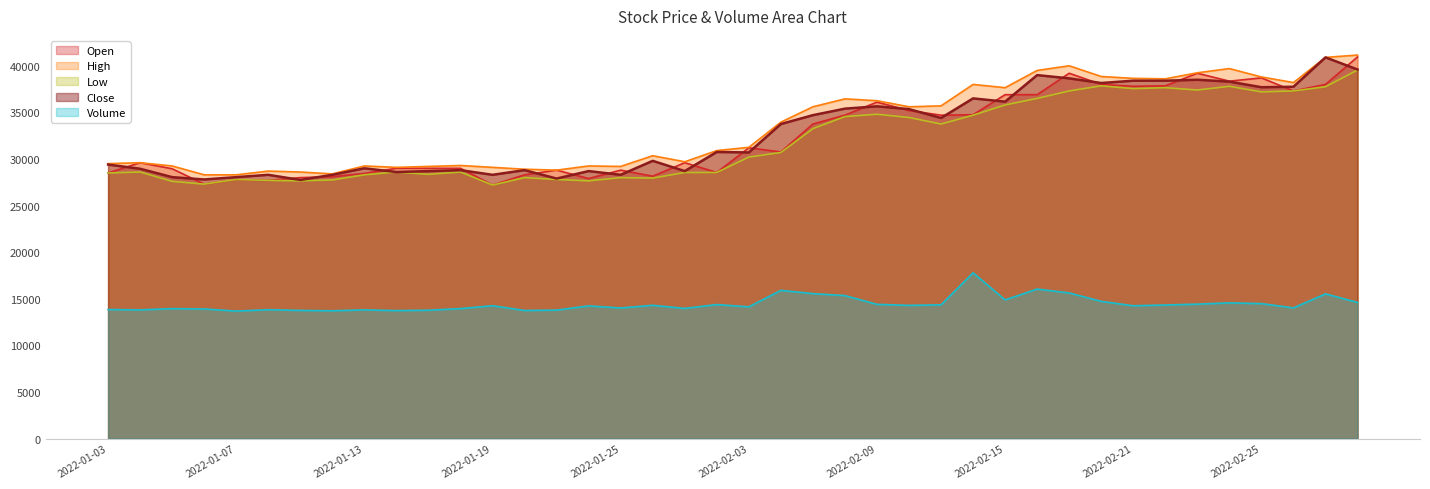

What is the sum of all Low values?

1276500.0